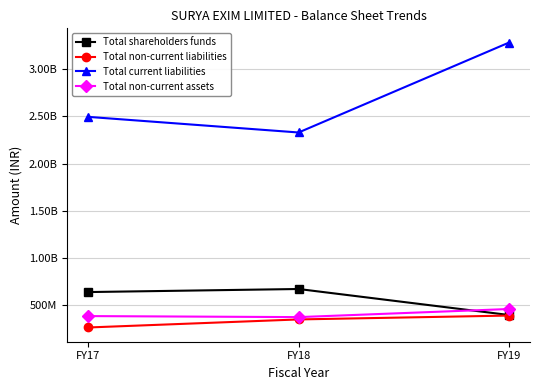

Is it true that Total non-current assets equals 509459743 at FY18?

False